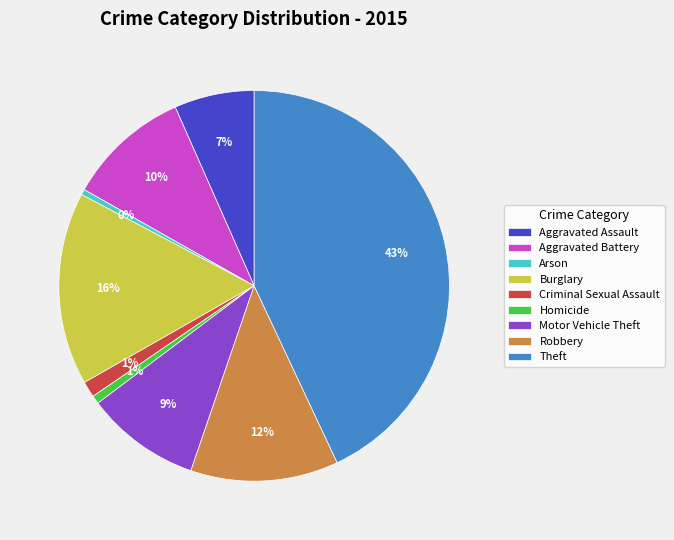

Which category has the biggest portion of the pie?

Theft